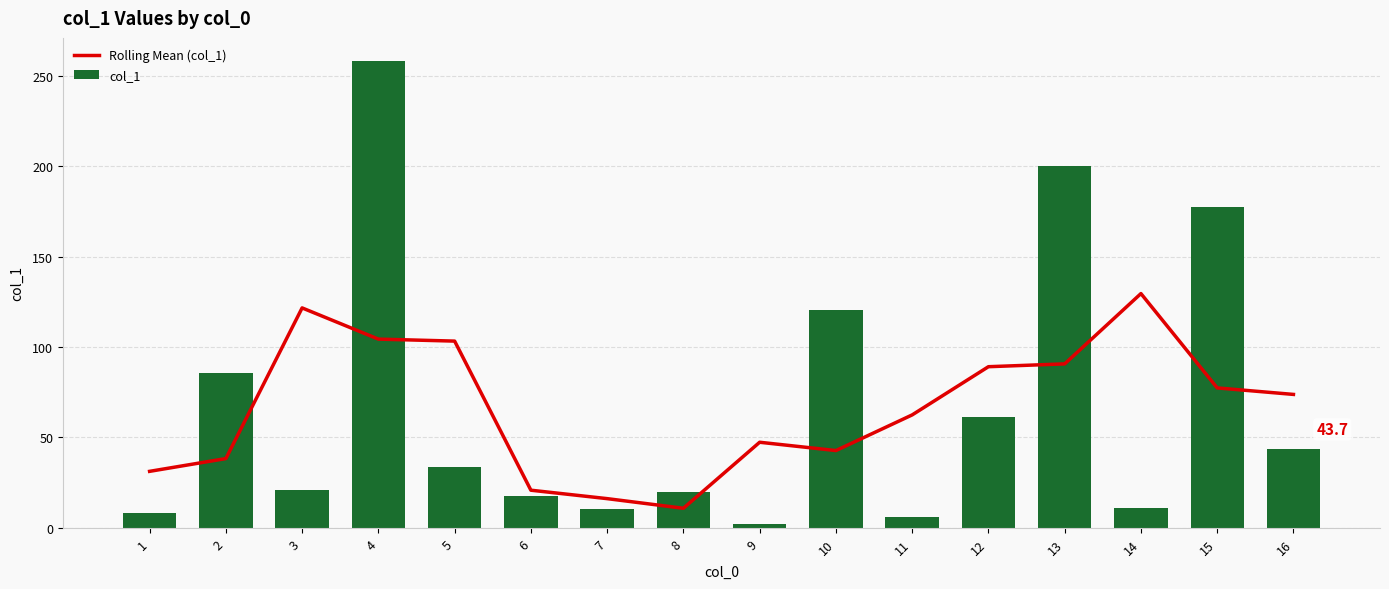

What is the average value of the col_1 series?

67.3